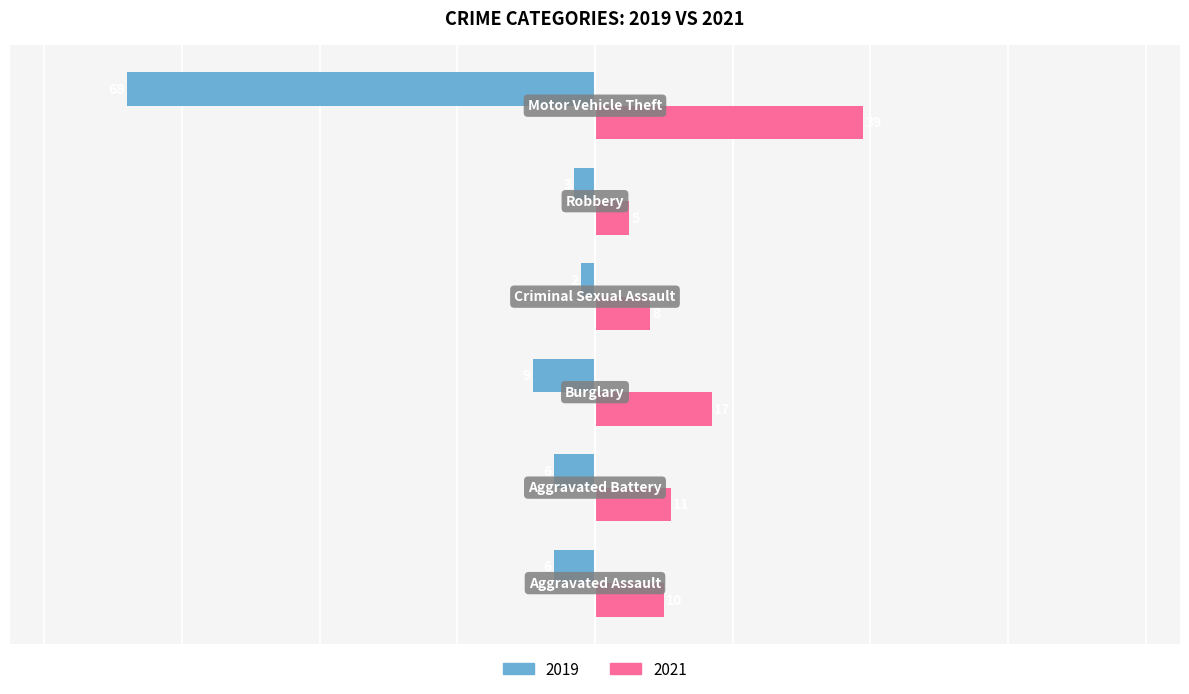

Which series has the largest total across all categories?

2021